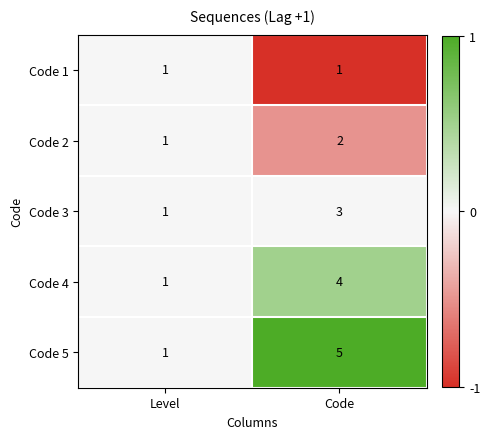

What is the total value across all series at Level?

5